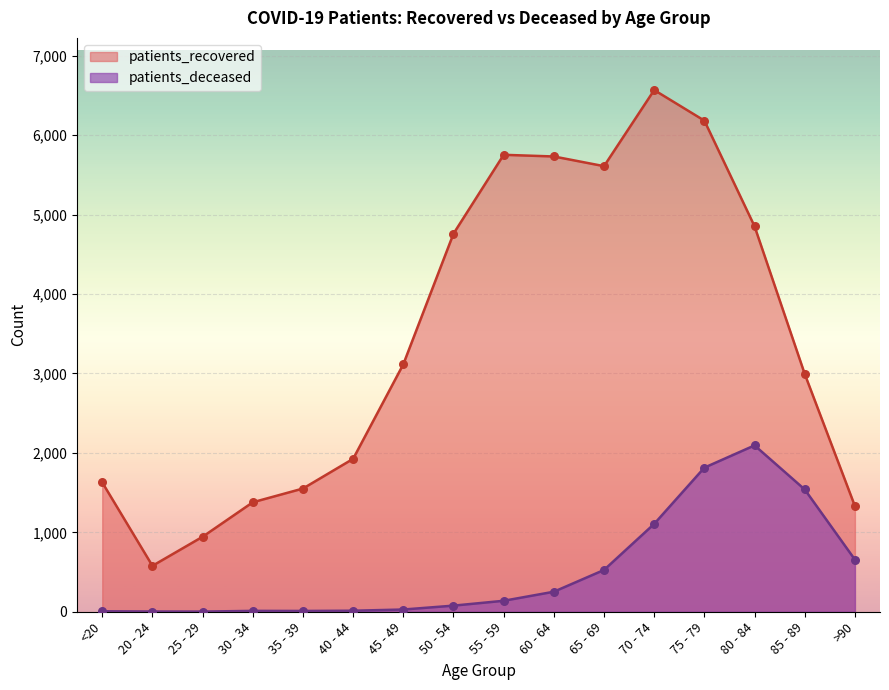

What are all the series names shown in the legend?

patients_recovered, patients_deceased